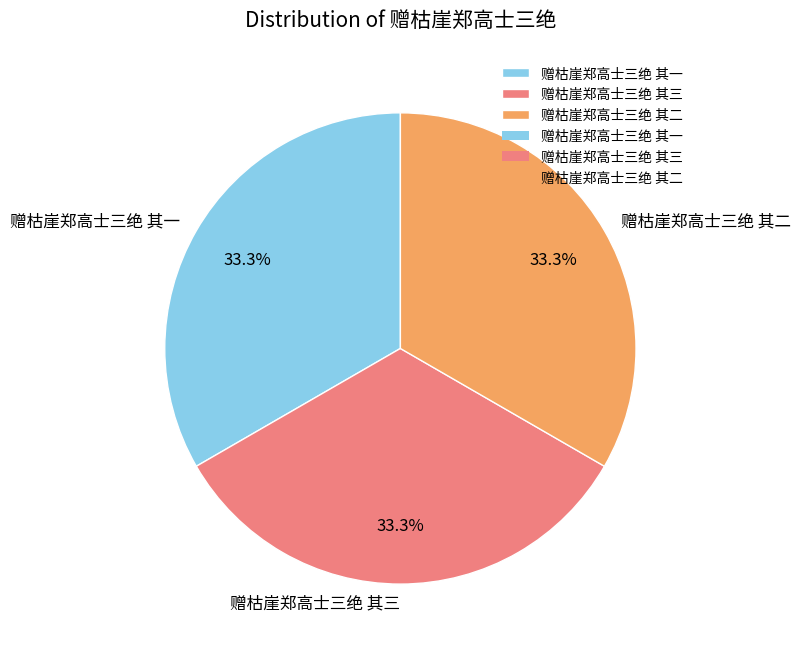

Combined, do 赠枯崖郑高士三绝 其二 and 赠枯崖郑高士三绝 其一 account for over 50%?

Yes